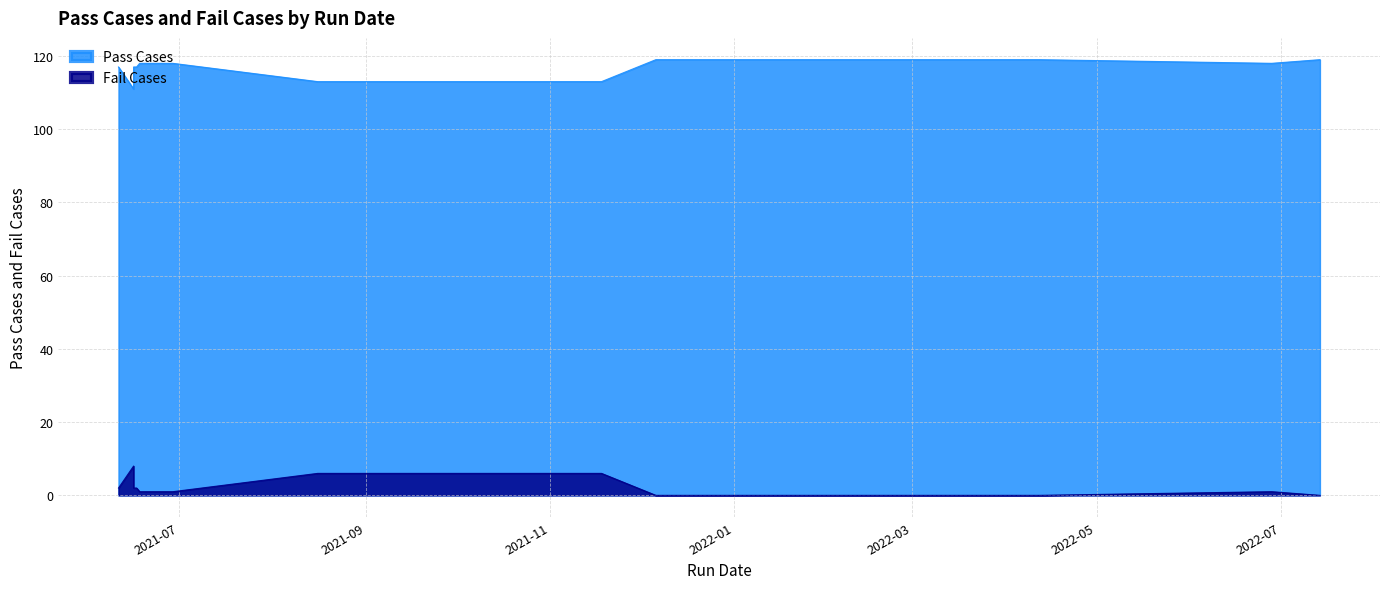

Which category has the lowest value across all series?

2021-12-06